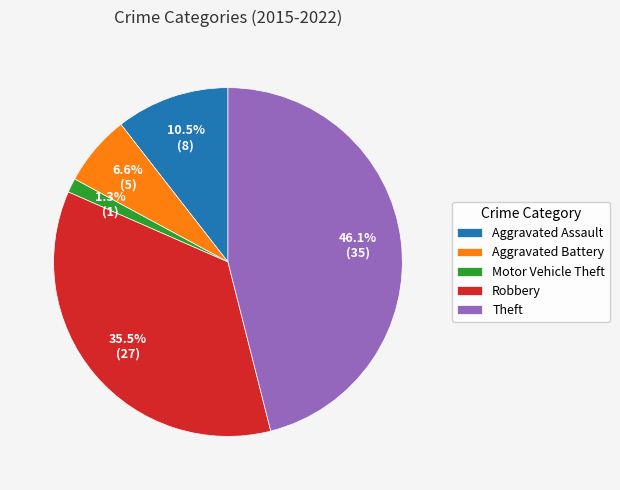

Which slice is the smallest?

Motor Vehicle Theft